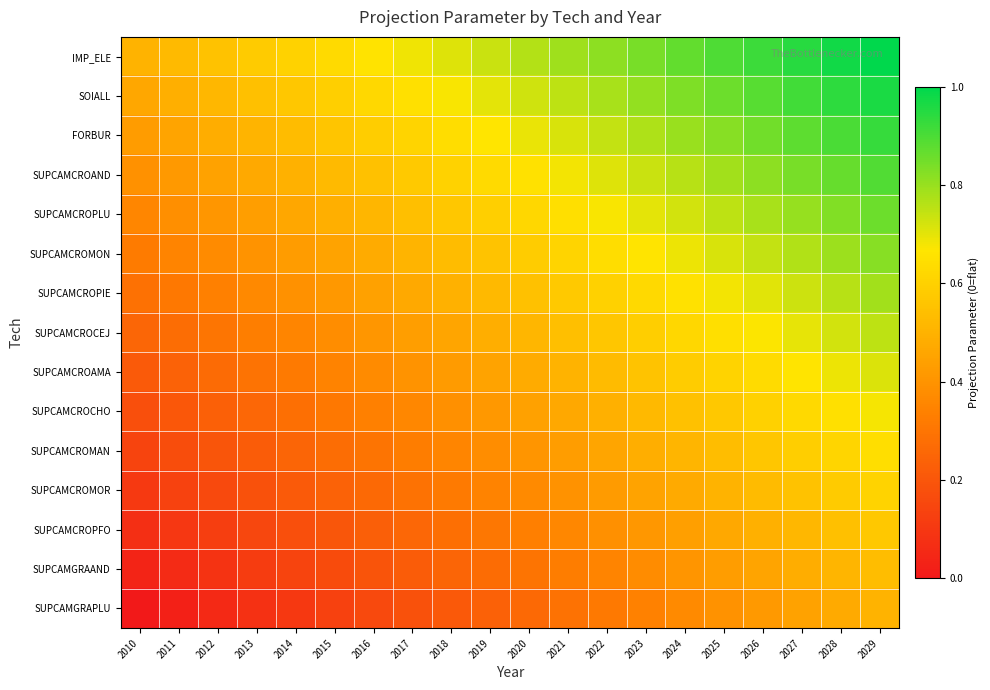

Rank the series at 2021 from lowest to highest value.

SUPCAMGRAPLU, SUPCAMGRAAND, SUPCAMCROPFO, SUPCAMCROMOR, SUPCAMCROMAN, SUPCAMCROCHO, SUPCAMCROAMA, SUPCAMCROCEJ, SUPCAMCROPIE, SUPCAMCROMON, SUPCAMCROPLU, SUPCAMCROAND, FORBUR, SOIALL, IMP_ELE